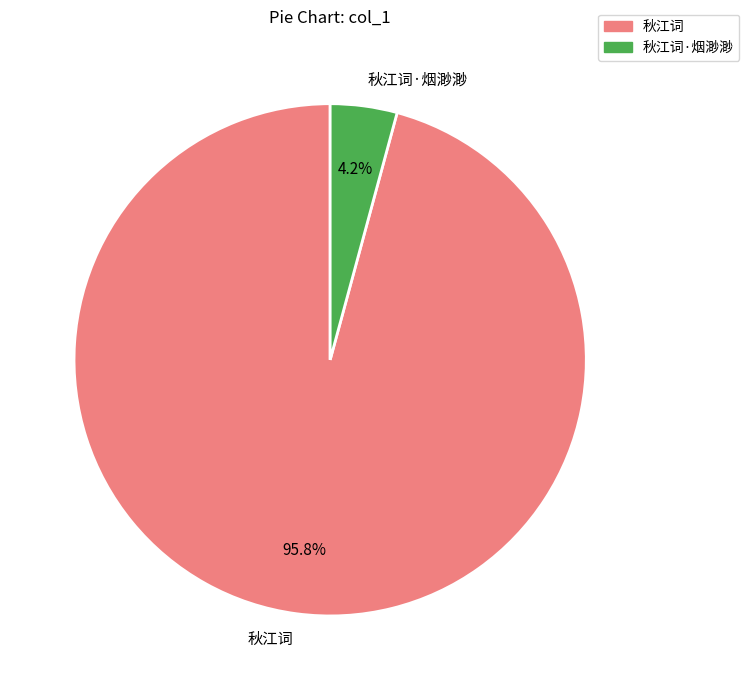

The 秋江词 slice represents 48% of the pie. True or false?

False